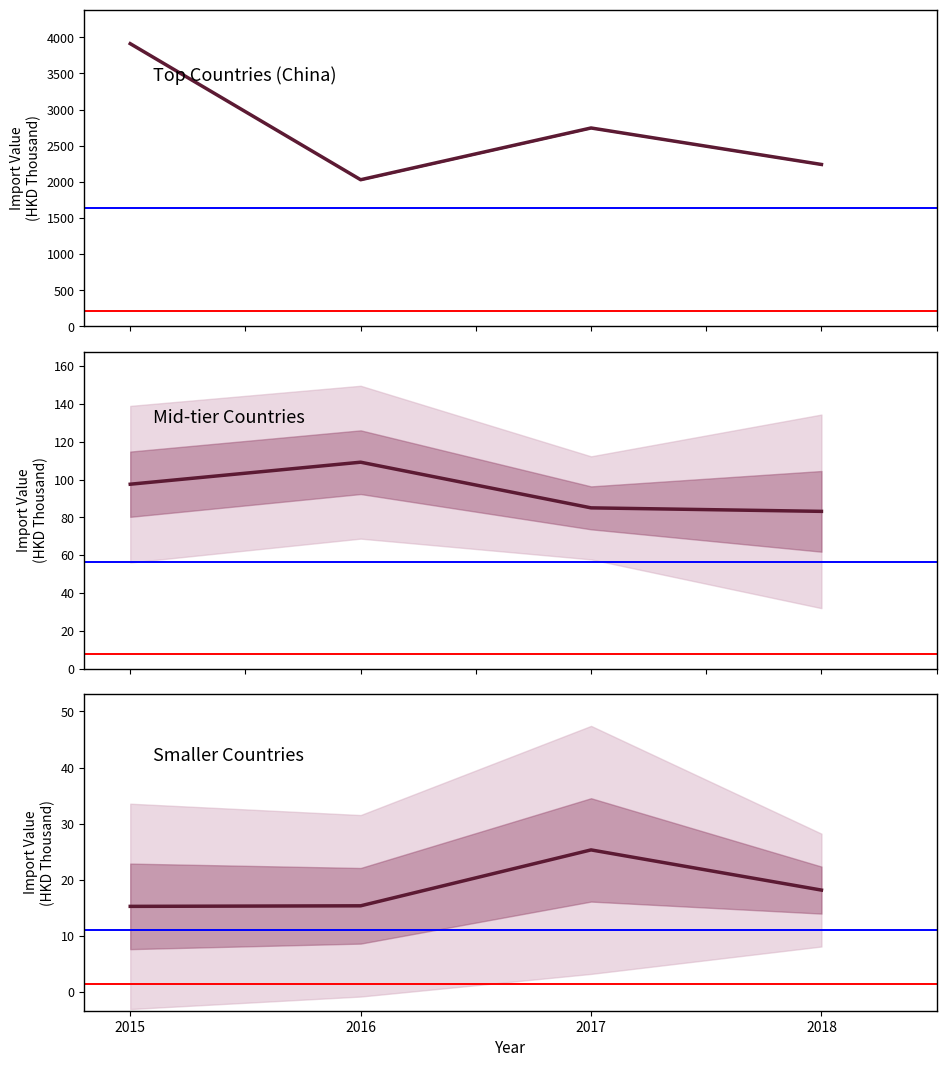

True or false: 2017 (HKD Thousand) has more than 2 interior local peaks.

True